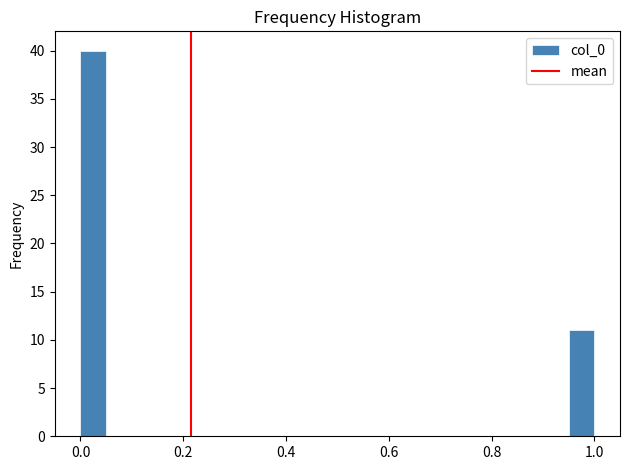

Read against the x-axis, roughly where is the centre of the tallest bar?

0.02